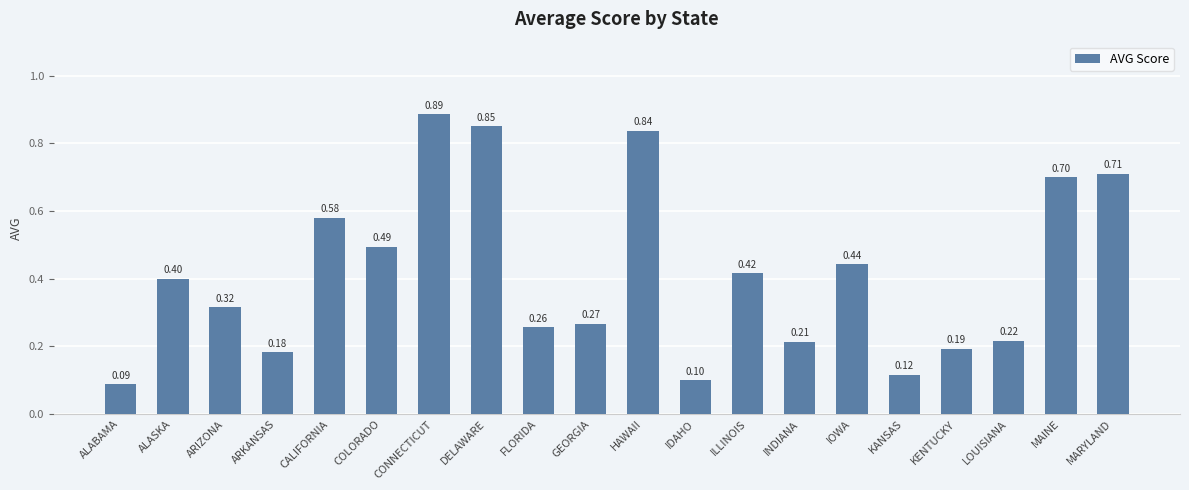

What is the sum of the values at IOWA and FLORIDA?

0.7